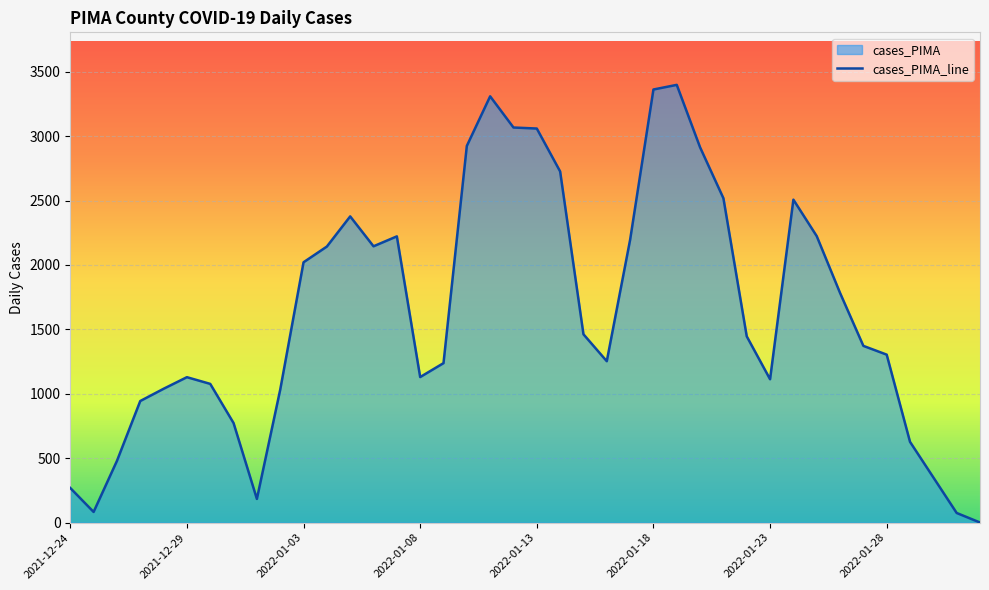

Count the number of values greater than 1446.

19